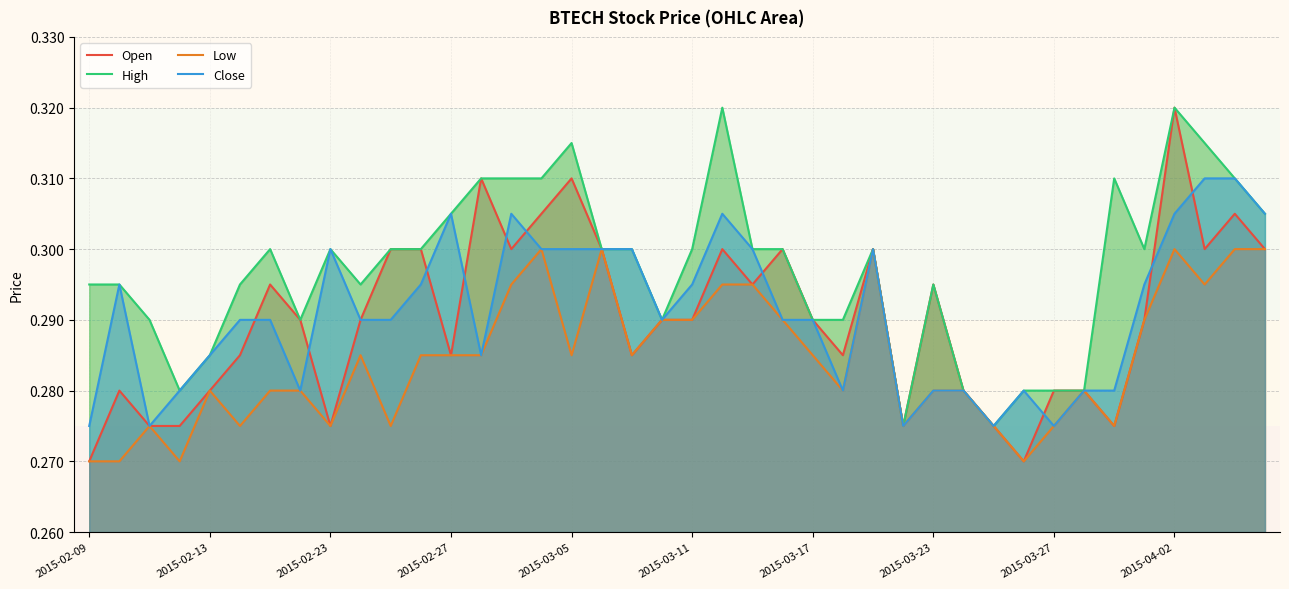

Reading right to left, what are all the values shown in this chart?

Open: 0.3	0.3	0.3	0.3	0.3	0.3	0.3	0.3	0.3	0.3	0.3	0.3	0.3	0.3	0.3	0.3	0.3	0.3	0.3	0.3	0.3	0.3	0.3	0.3	0.3	0.3	0.3	0.3	0.3	0.3	0.3	0.3	0.3	0.3	0.3	0.3	0.3	0.3	0.3	0.3
High: 0.3	0.3	0.3	0.3	0.3	0.3	0.3	0.3	0.3	0.3	0.3	0.3	0.3	0.3	0.3	0.3	0.3	0.3	0.3	0.3	0.3	0.3	0.3	0.3	0.3	0.3	0.3	0.3	0.3	0.3	0.3	0.3	0.3	0.3	0.3	0.3	0.3	0.3	0.3	0.3
Low: 0.3	0.3	0.3	0.3	0.3	0.3	0.3	0.3	0.3	0.3	0.3	0.3	0.3	0.3	0.3	0.3	0.3	0.3	0.3	0.3	0.3	0.3	0.3	0.3	0.3	0.3	0.3	0.3	0.3	0.3	0.3	0.3	0.3	0.3	0.3	0.3	0.3	0.3	0.3	0.3
Close: 0.3	0.3	0.3	0.3	0.3	0.3	0.3	0.3	0.3	0.3	0.3	0.3	0.3	0.3	0.3	0.3	0.3	0.3	0.3	0.3	0.3	0.3	0.3	0.3	0.3	0.3	0.3	0.3	0.3	0.3	0.3	0.3	0.3	0.3	0.3	0.3	0.3	0.3	0.3	0.3